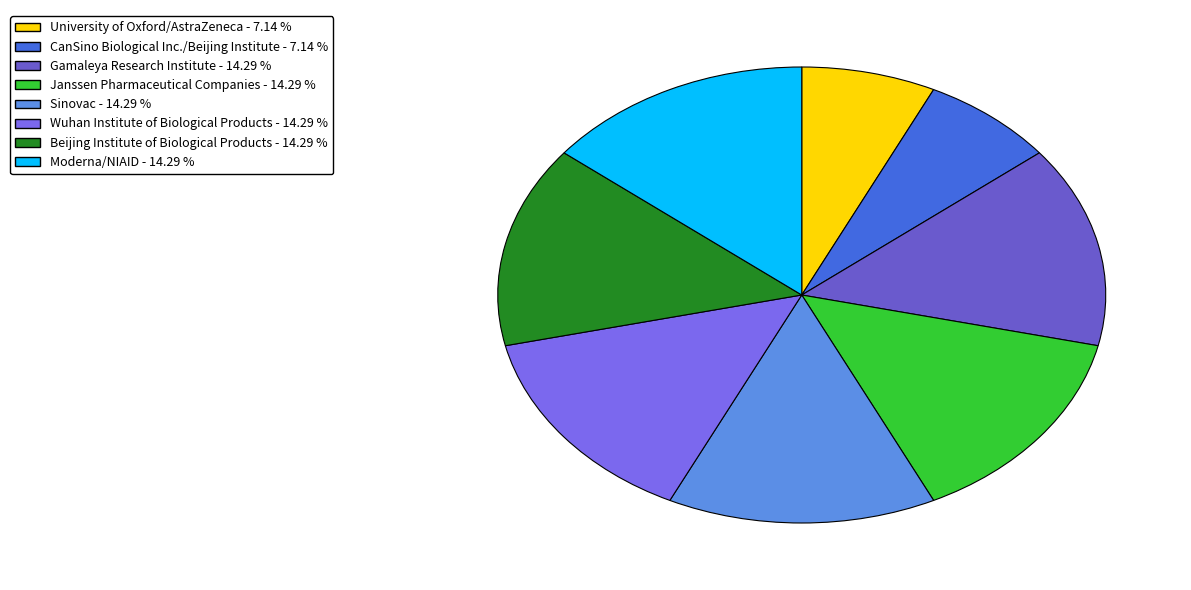

How many slices are in this pie chart?

8